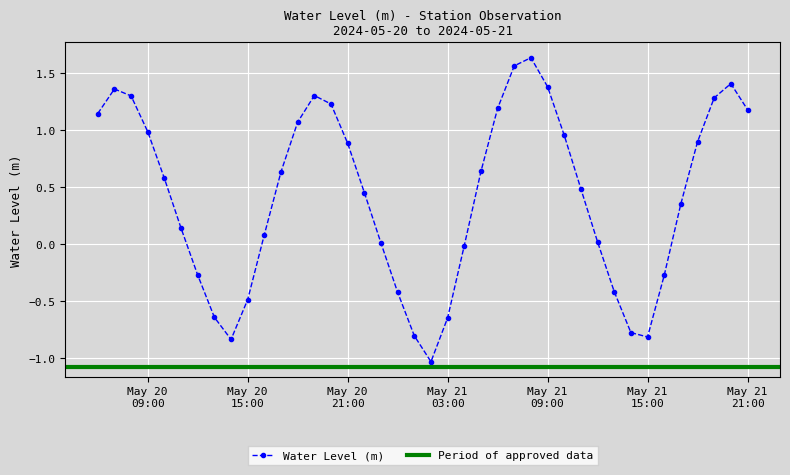

True or false: the data shows 1.4 at 2024-05-20 07:00:00.

True